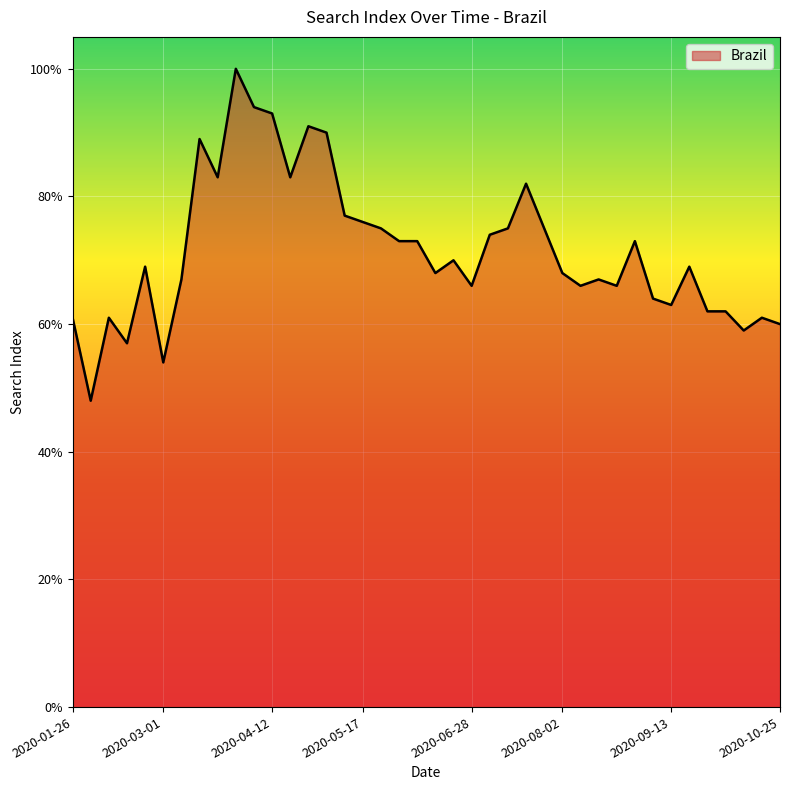

What is the greatest value displayed?

100